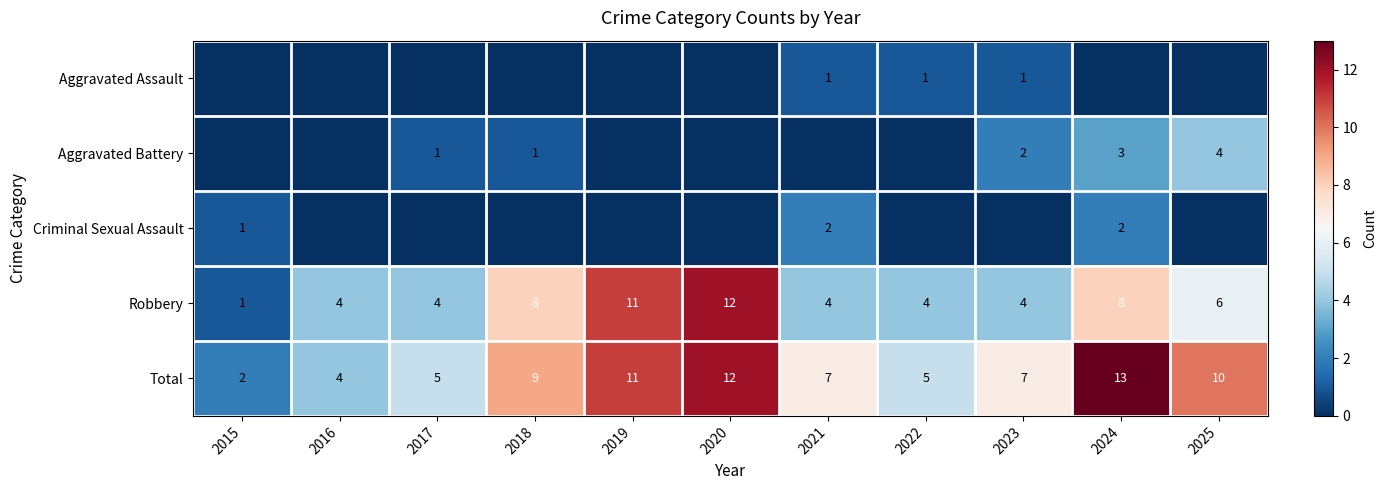

Rank the categories by Robbery value from lowest to highest.

2015, 2016, 2017, 2021, 2022, 2023, 2025, 2018, 2024, 2019, 2020